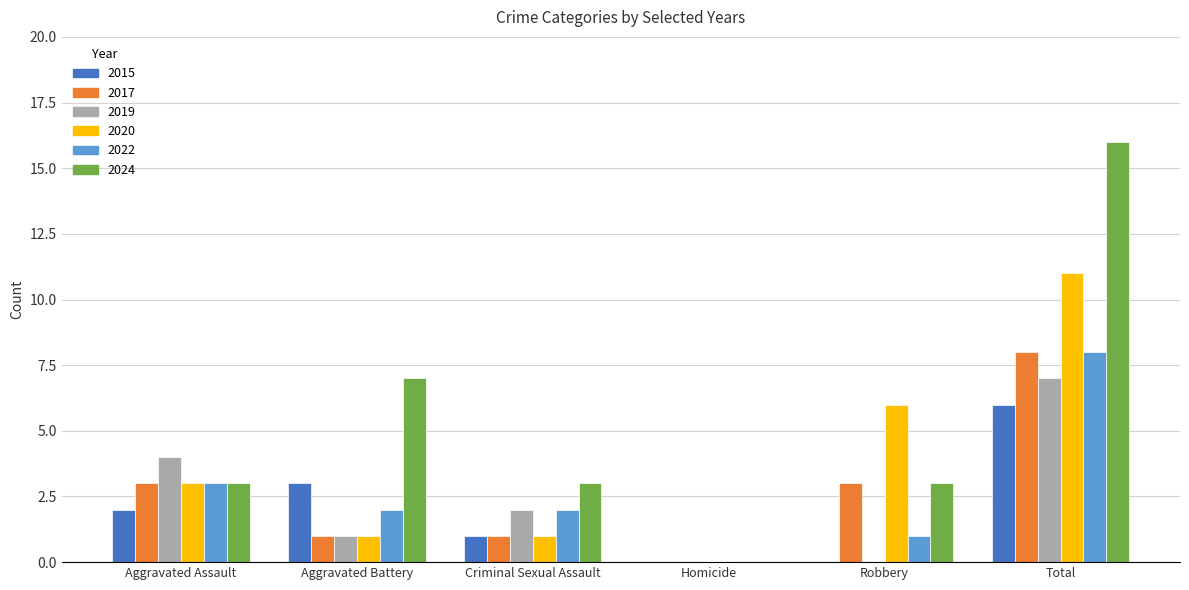

Is the value of 2024 at Aggravated Battery greater than the value of 2017 at Homicide?

Yes